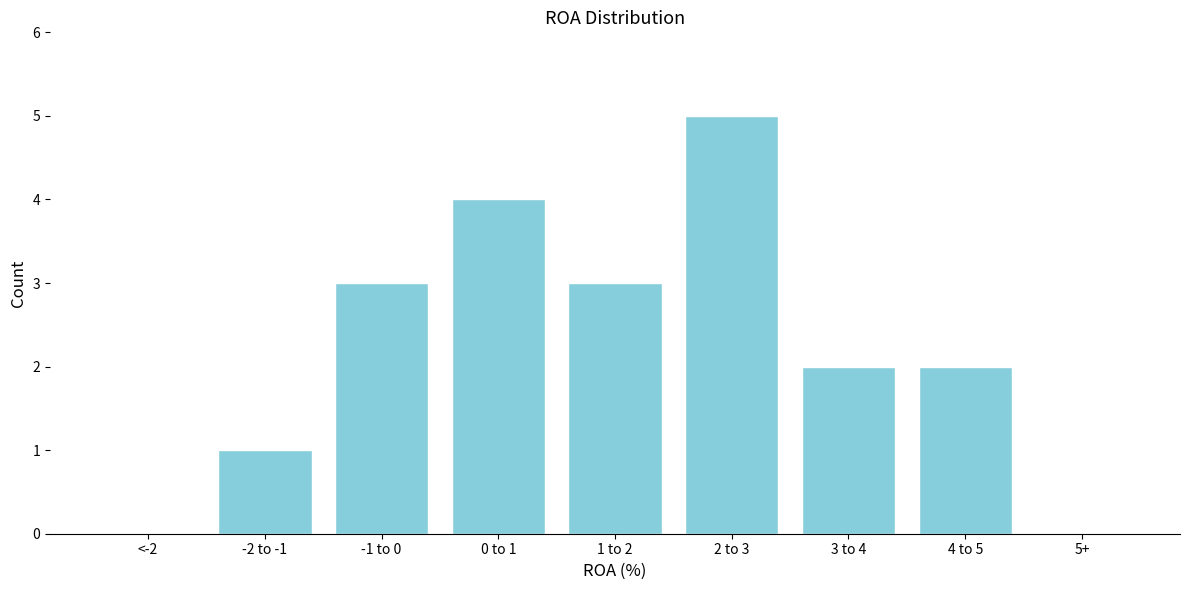

Reading left to right, what are all the values shown in this chart?

<-2=0	-2 to -1=1	-1 to 0=3	0 to 1=4	1 to 2=3	2 to 3=5	3 to 4=2	4 to 5=2	5+=0